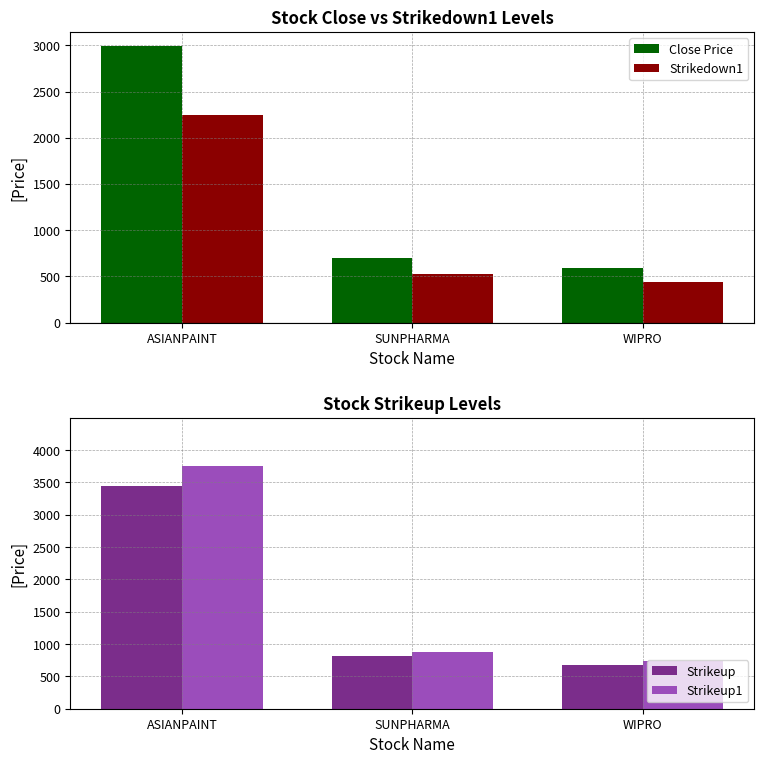

At which label does Close Price reach its minimum?

WIPRO